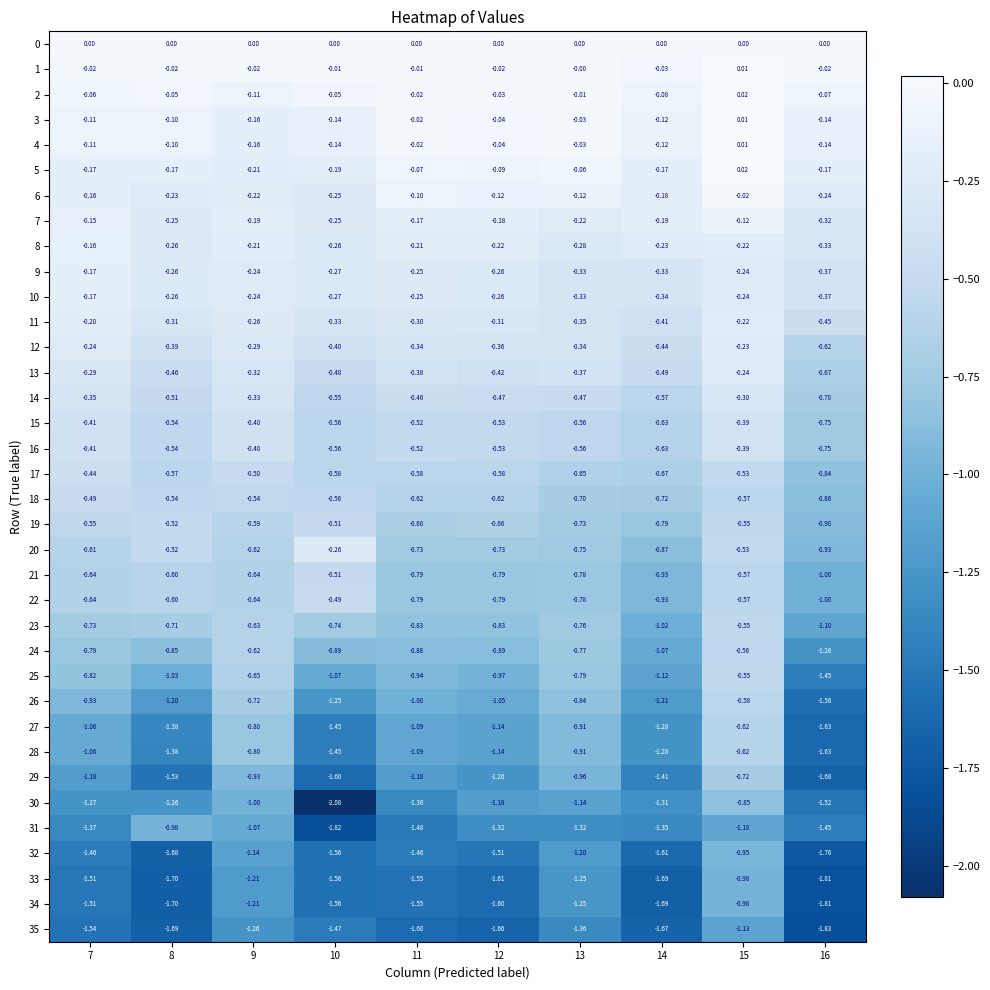

Is the value of 22 at 13 greater than the value of 33 at 13?

Yes